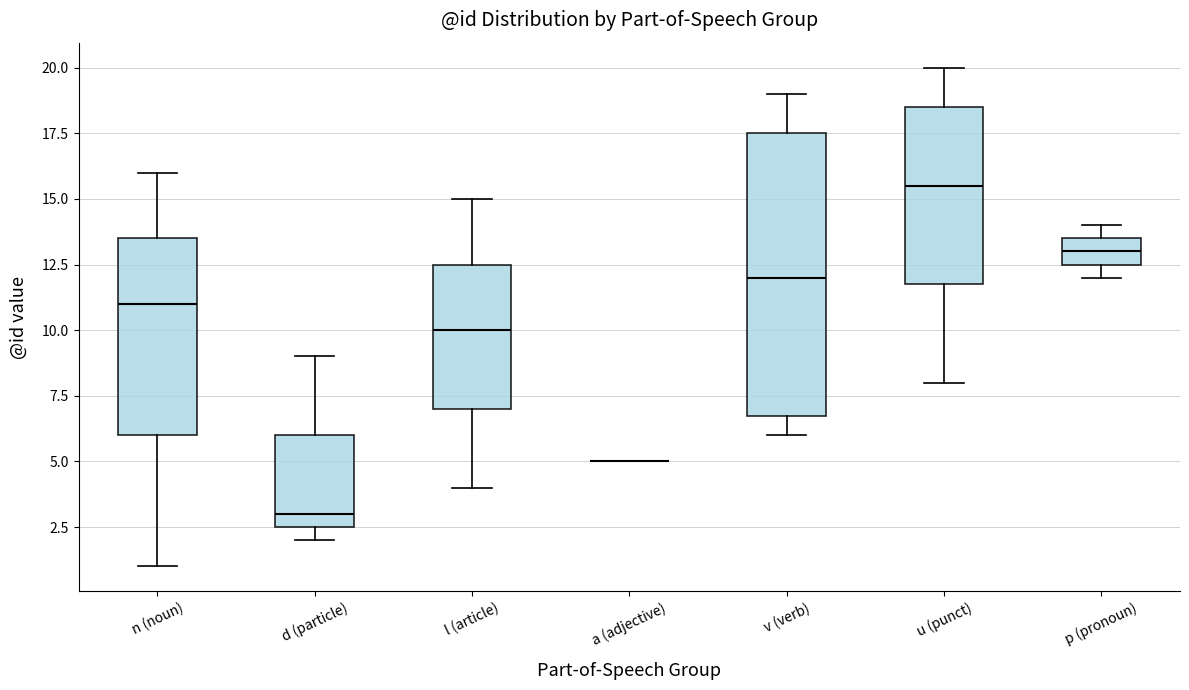

Where is the lower edge of the box for n (noun) on the y-axis? The values are not printed on the chart, so give them approximately, as read against the axis.

6.0